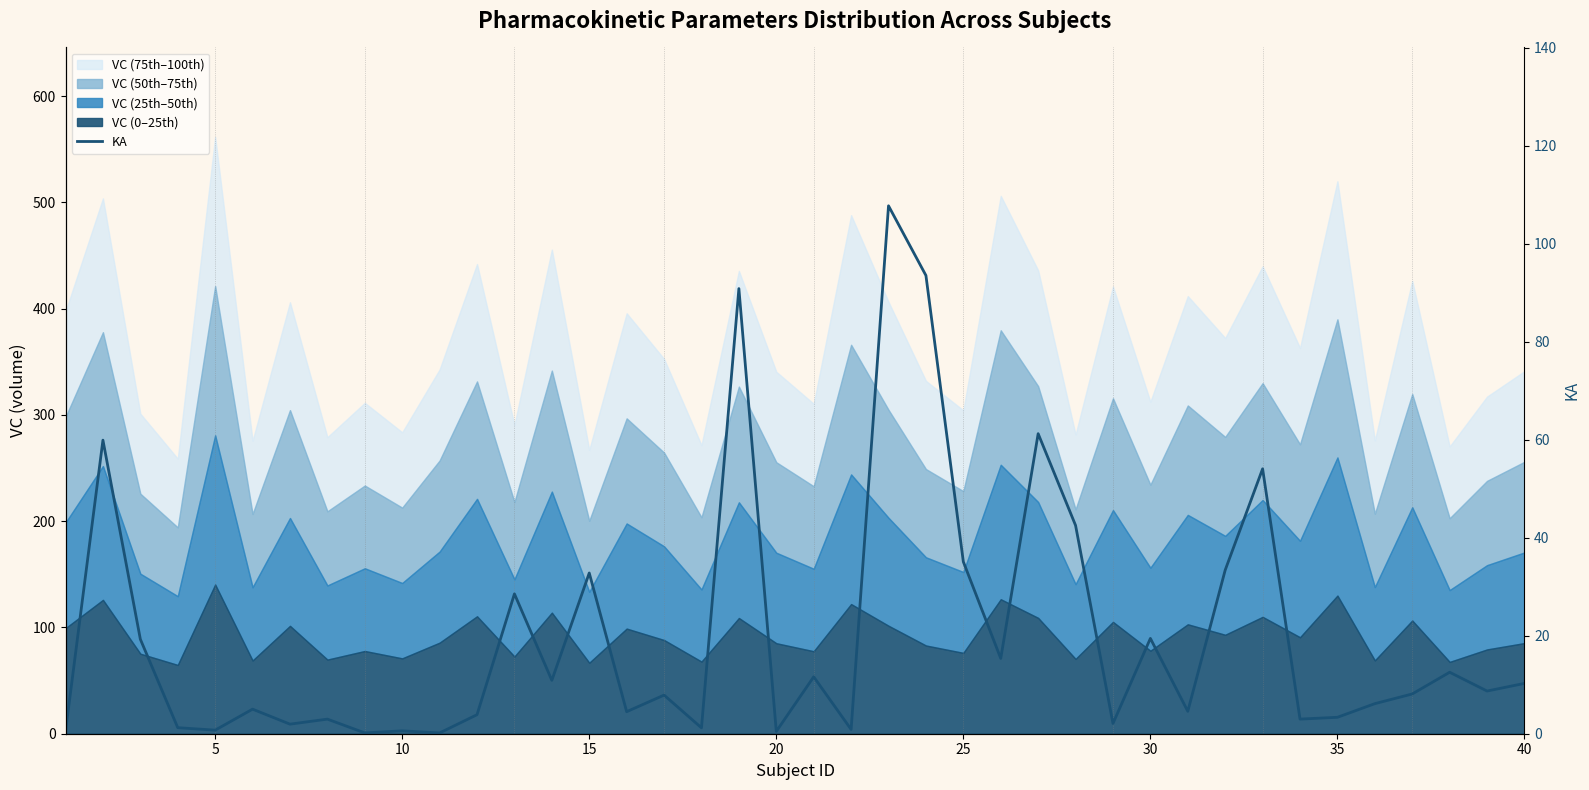

Is it true that the value at 5 is 0.4?

False